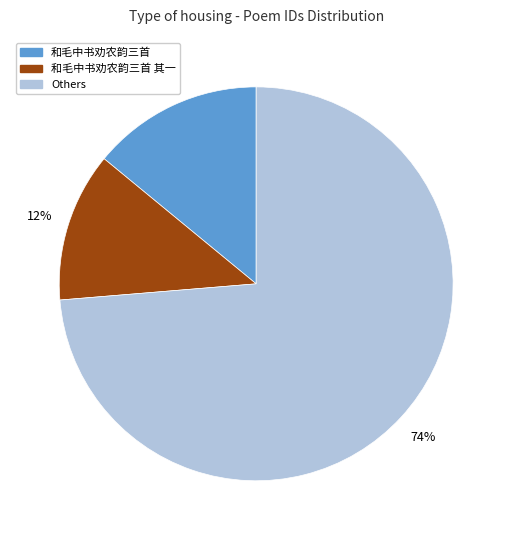

Is there a majority slice in this chart?

Yes